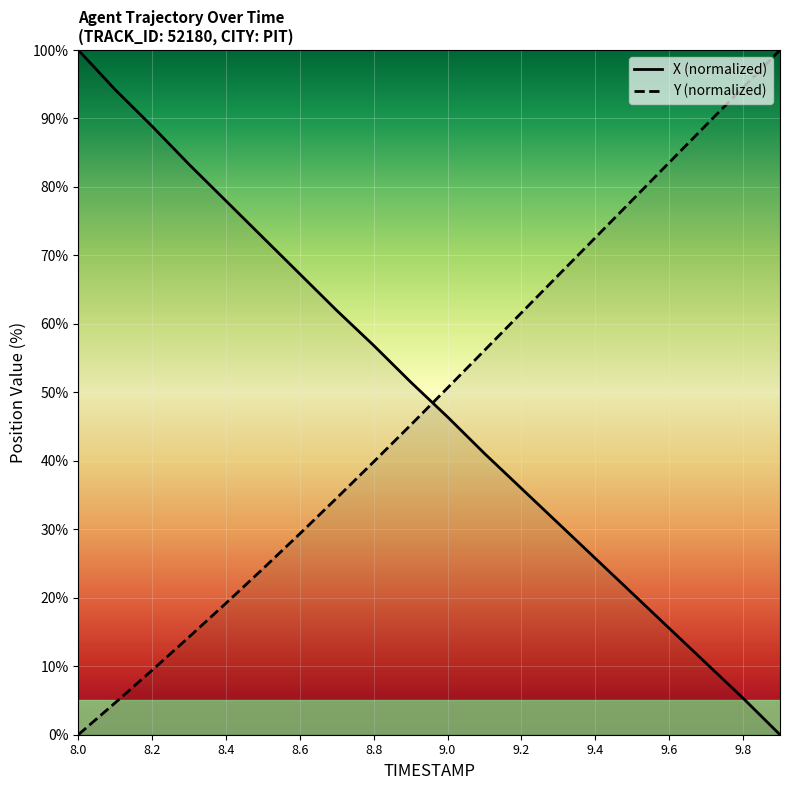

At which label does X reach its peak?

8.0